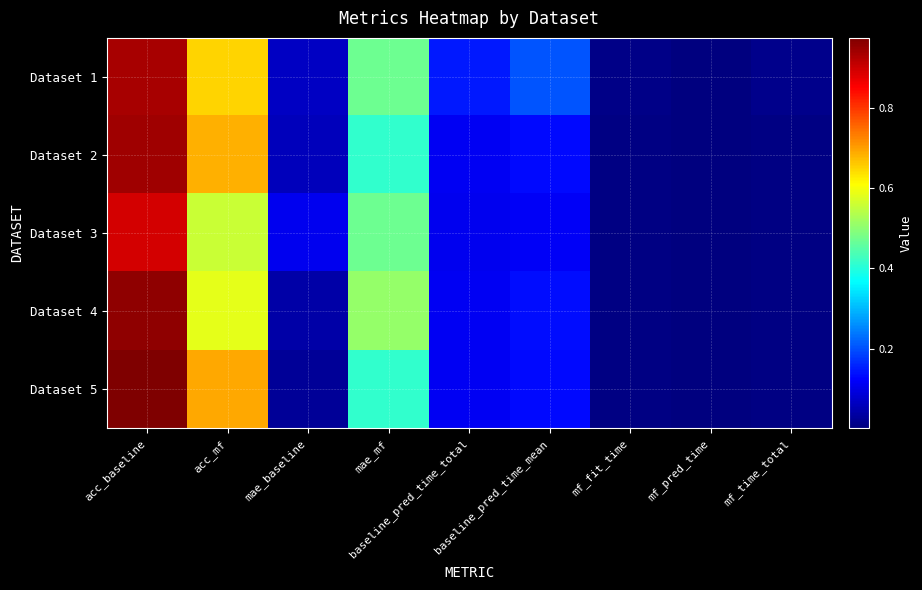

What is the maximum value shown in the chart?

1.0